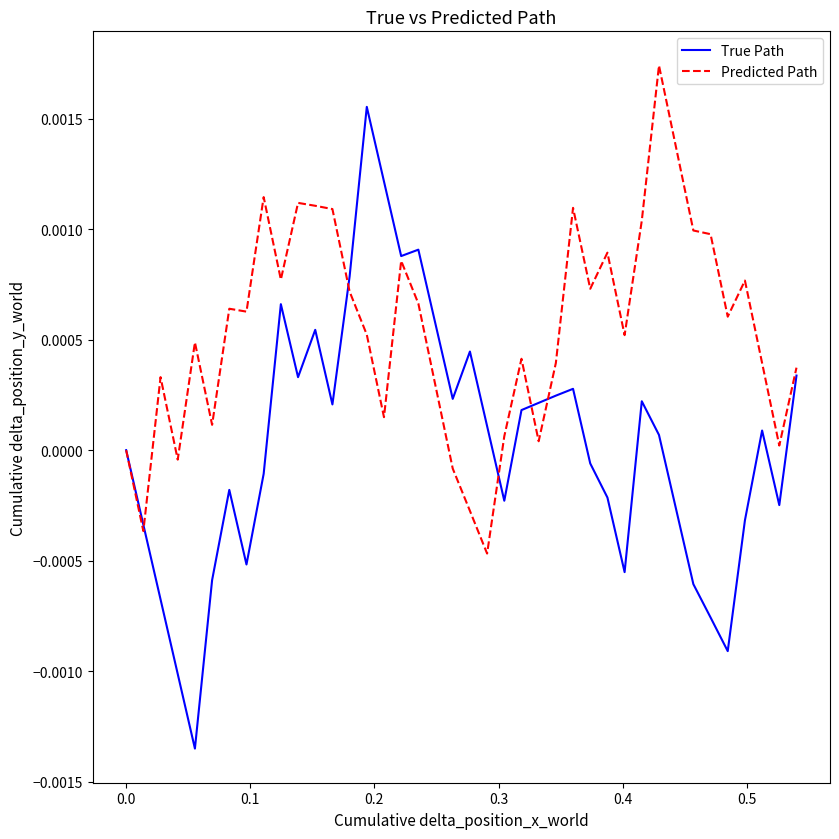

Which series has the largest total across all categories?

Predicted Path